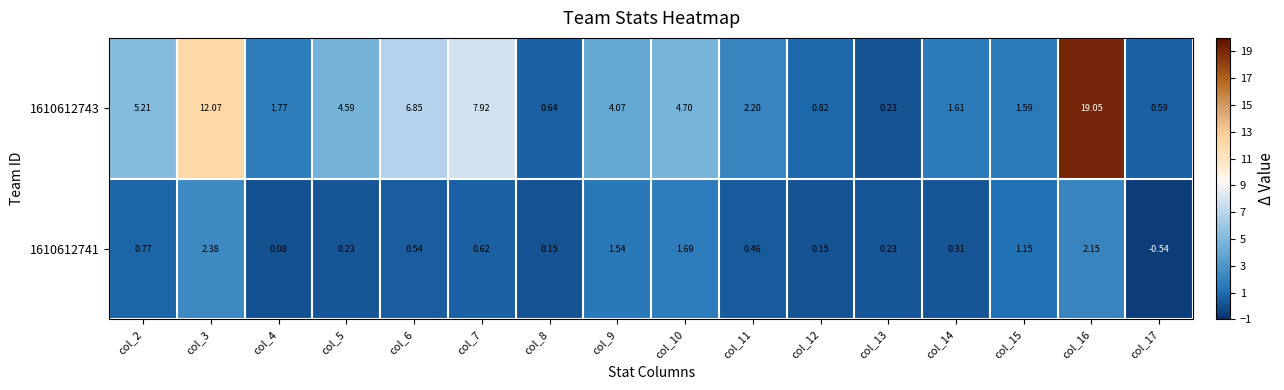

Is the value of 1610612743 at col_4 greater than the value of 1610612741 at col_11?

Yes